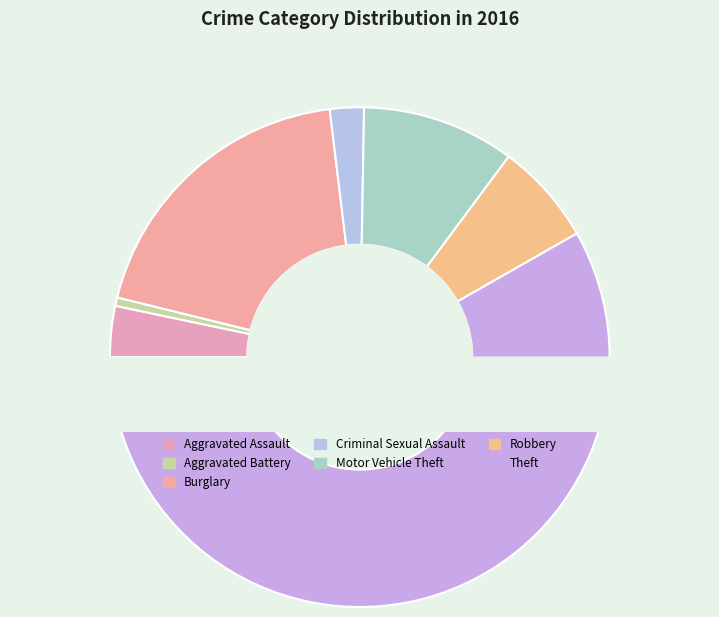

Is Theft the majority of the pie?

Yes